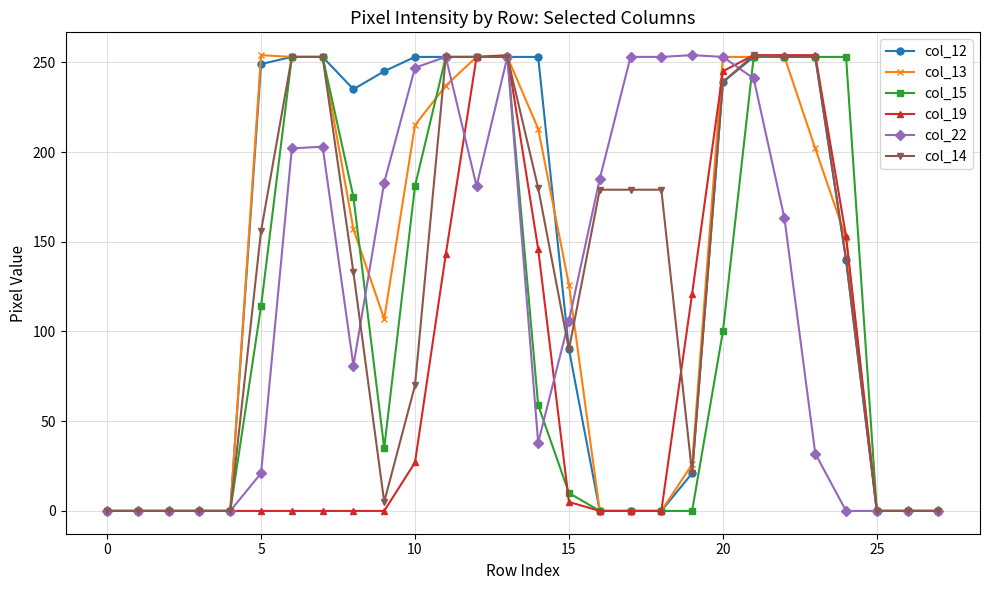

What is the greatest value displayed?

254